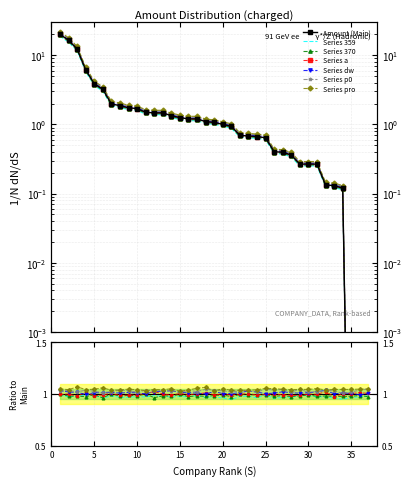

True or false: amount and amount_norm cross at least once.

False